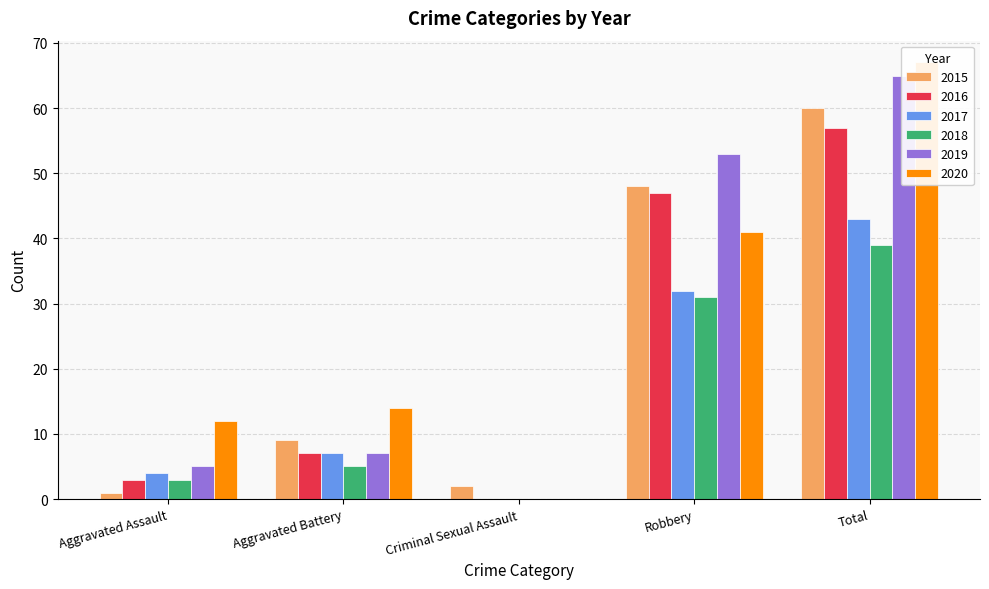

How many values in the 2015 series exceed 9?

2